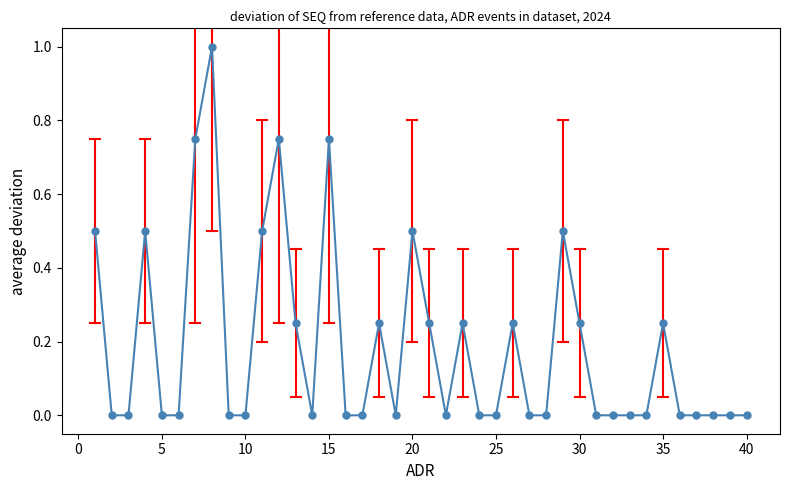

What is the greatest value displayed?

1.0